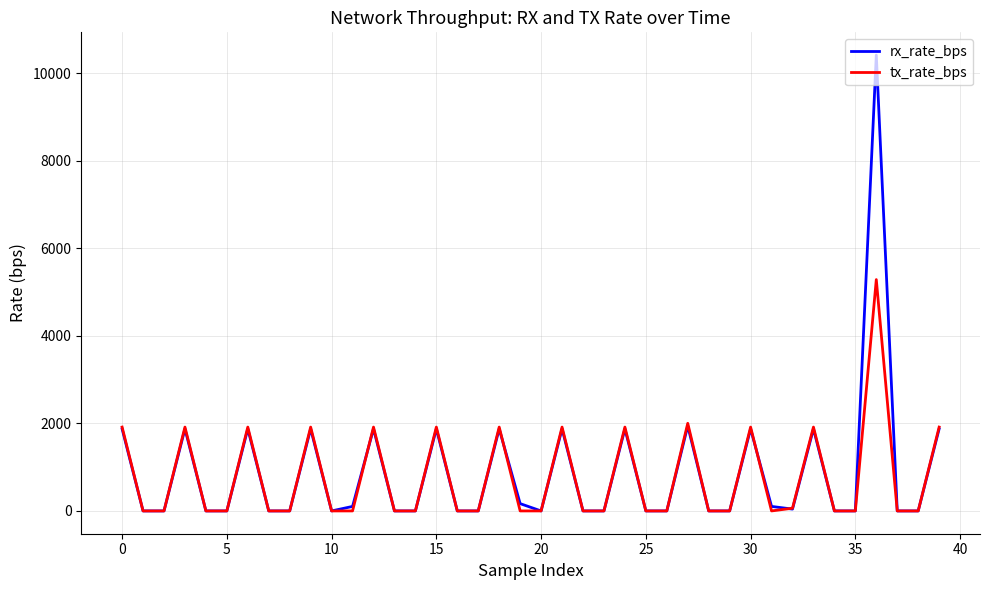

What is the maximum value for rx_rate_bps?

10415